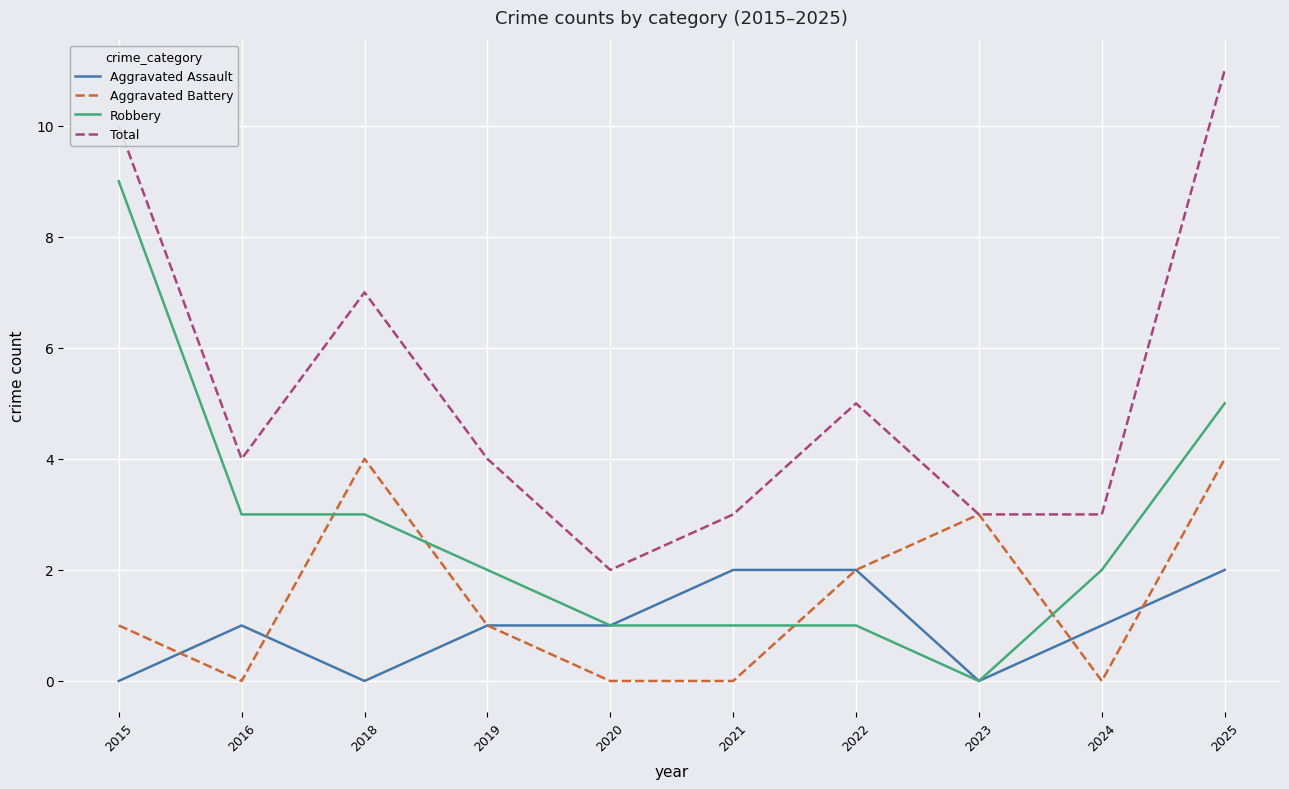

Count the Robbery values in the range 1 to 3.

7